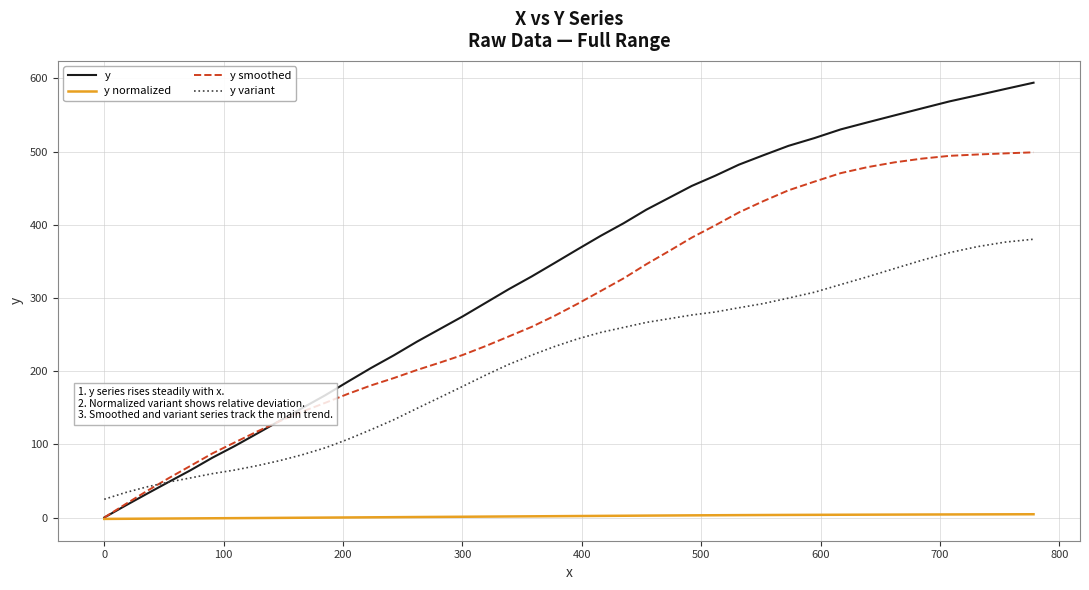

Which series has the largest total across all categories?

y